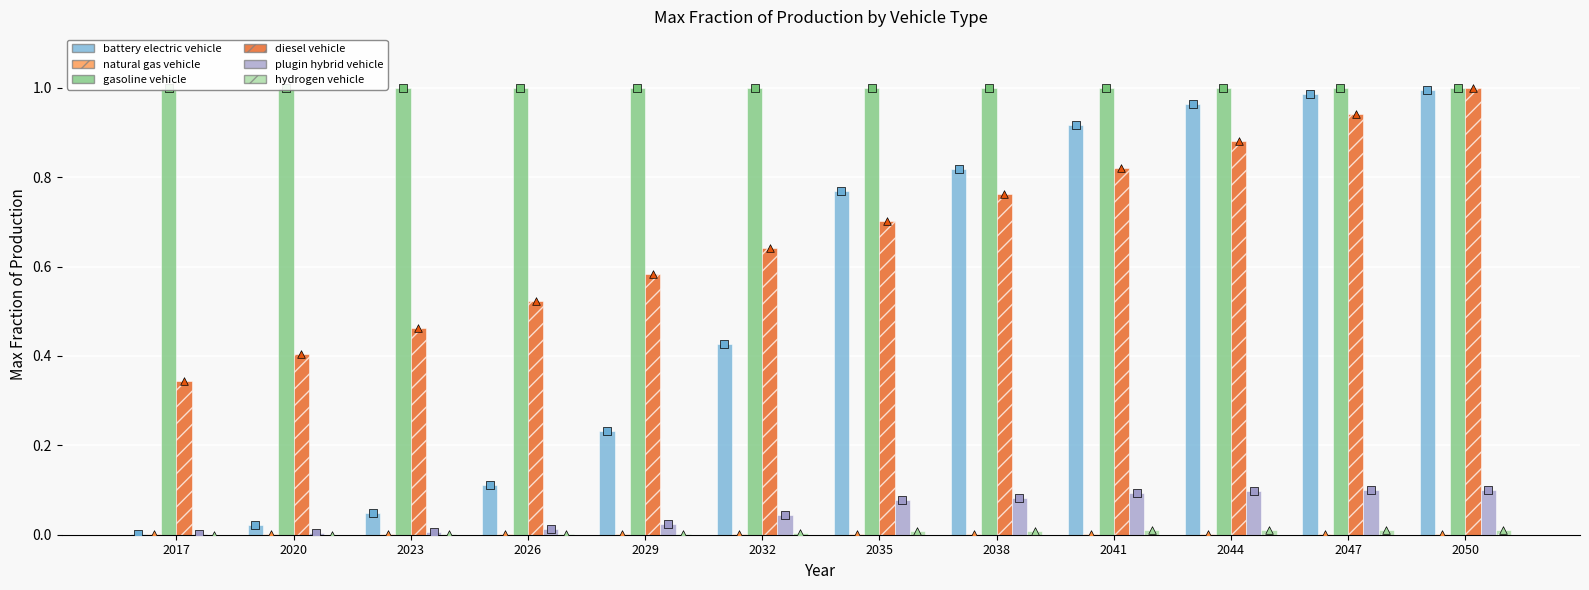

Which series has the widest spread of Y values?

battery electric vehicle